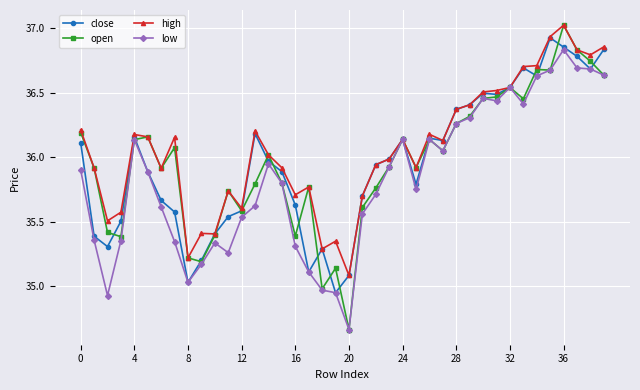

True or false: close has more than 0 points higher than both neighbors.

True